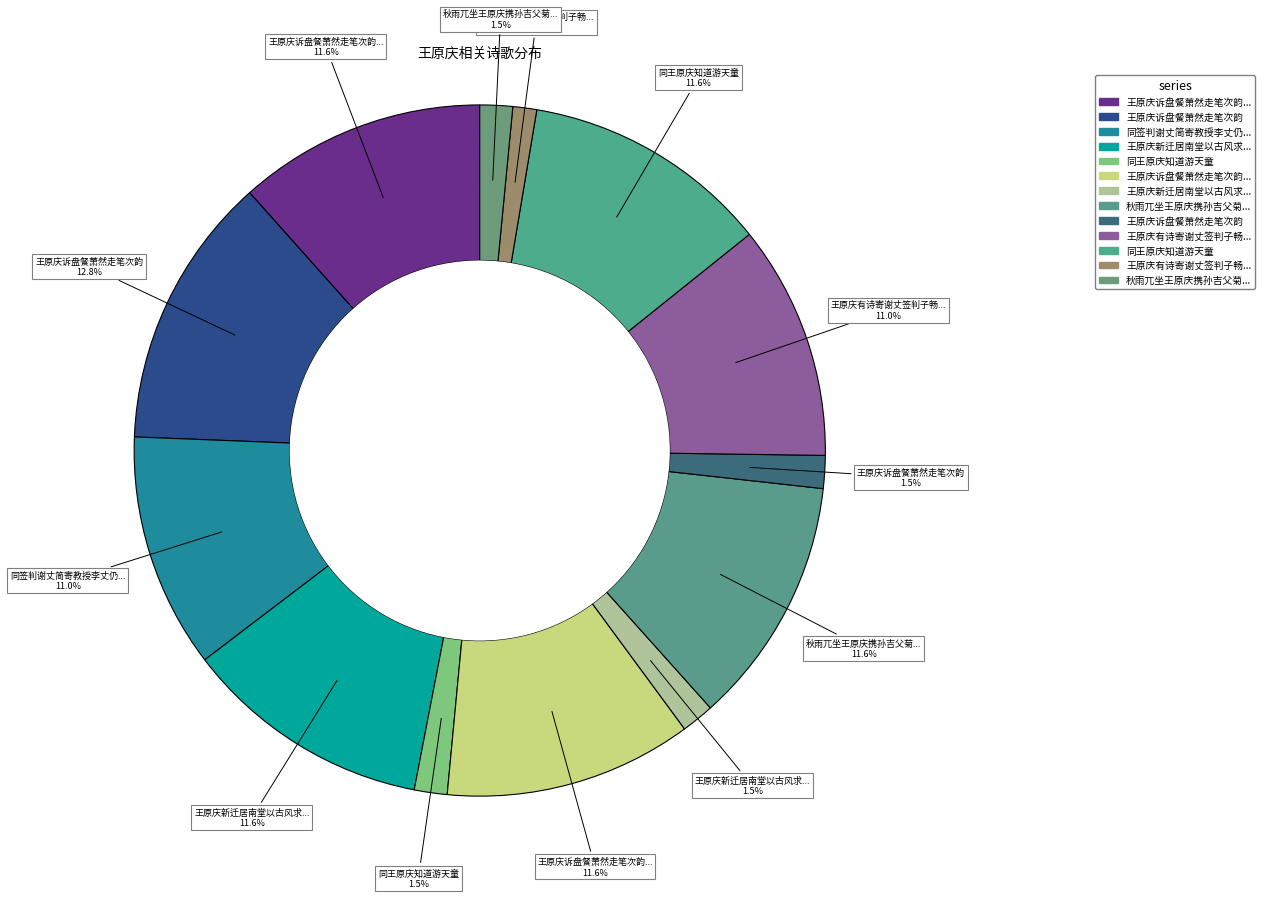

Which slice is the largest?

王原庆诉盘餐萧然走笔次韵